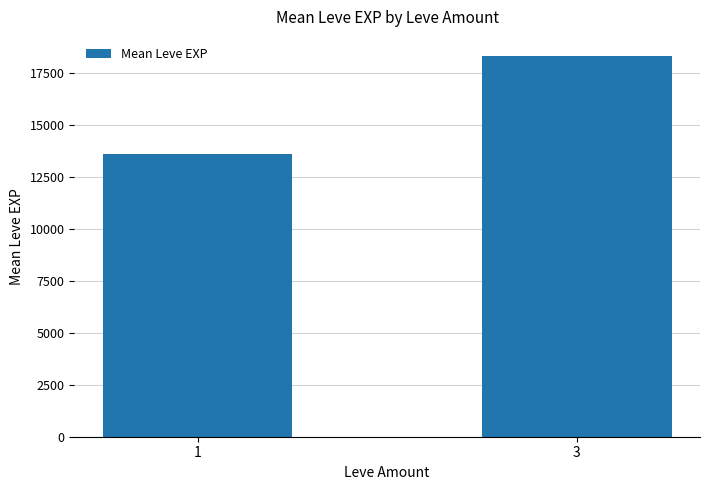

Which label corresponds to the smallest value in the chart?

1